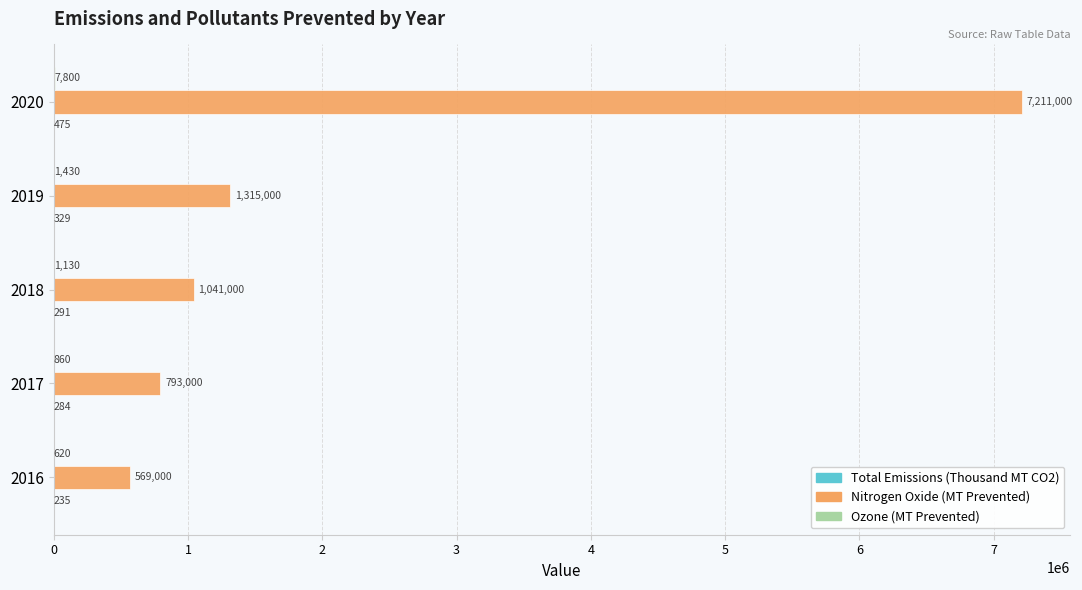

Which series changed the most between 2017 and 2018?

Nitrogen Oxide (MT Prevented)